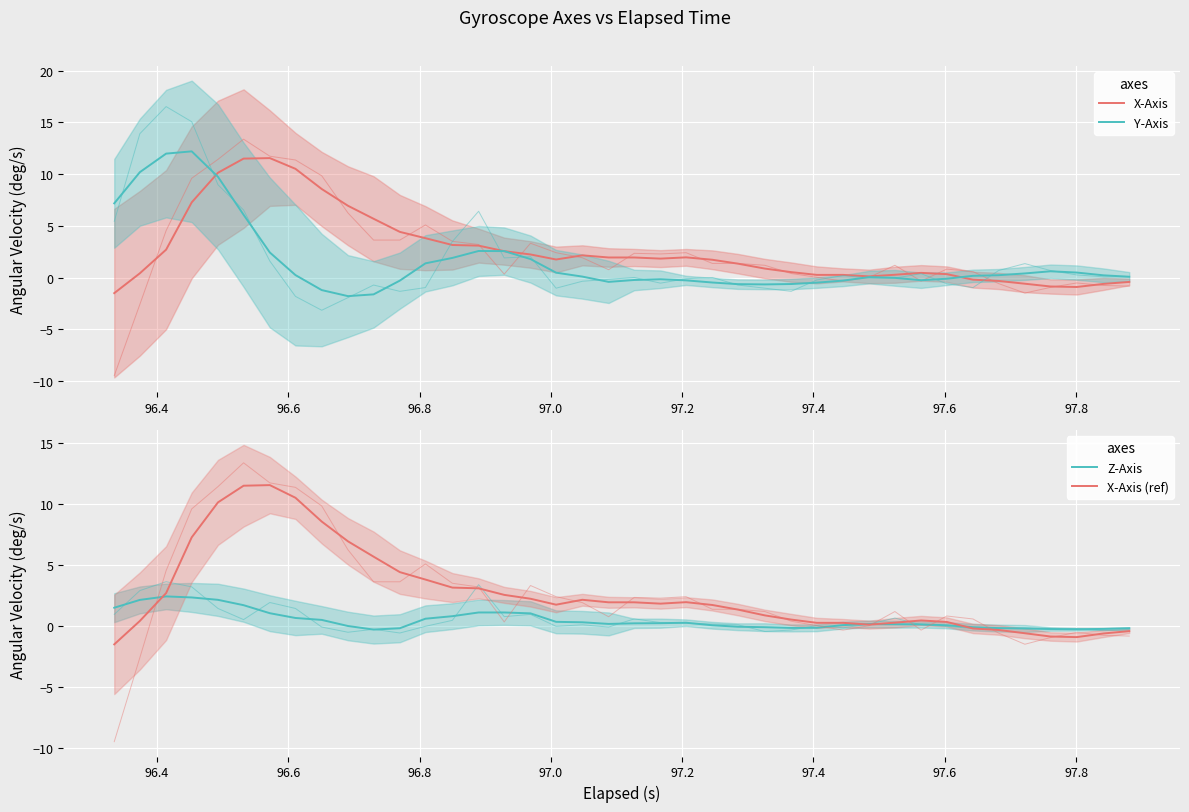

What is the minimum value for X-Axis?

-1.5